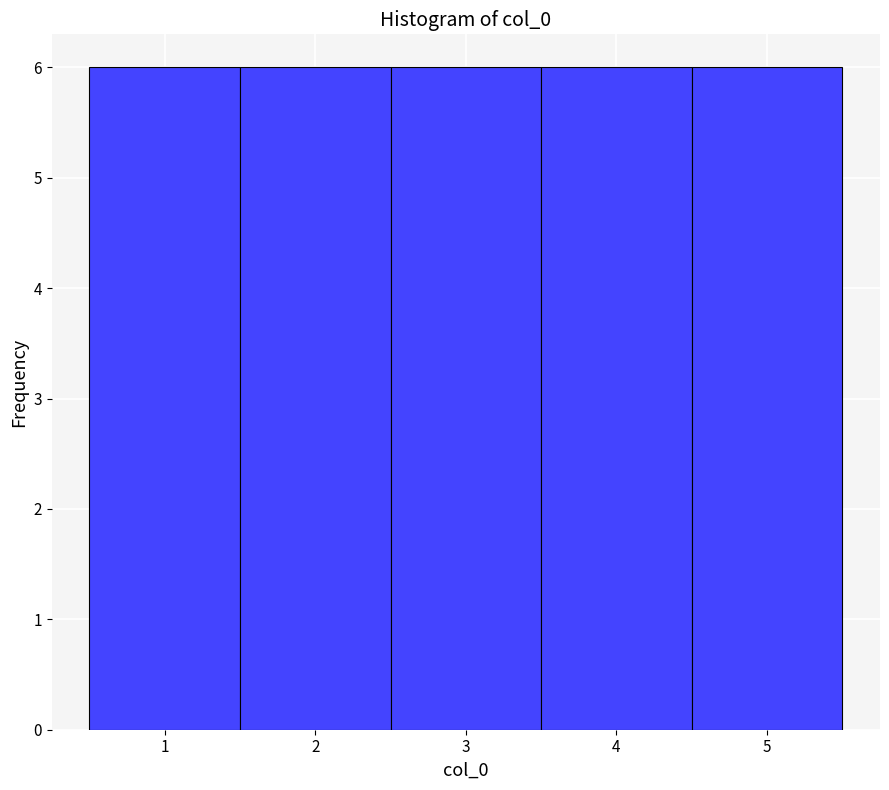

How tall is the bar that spans 4.5 to 5.5 on the x-axis? The values are not printed on the chart, so give them approximately, as read against the axis.

6